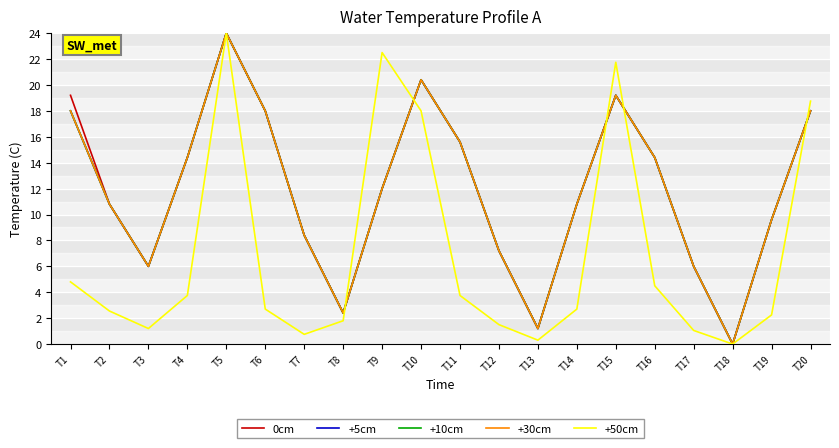

How many times do +50cm and 0cm cross each other?

5